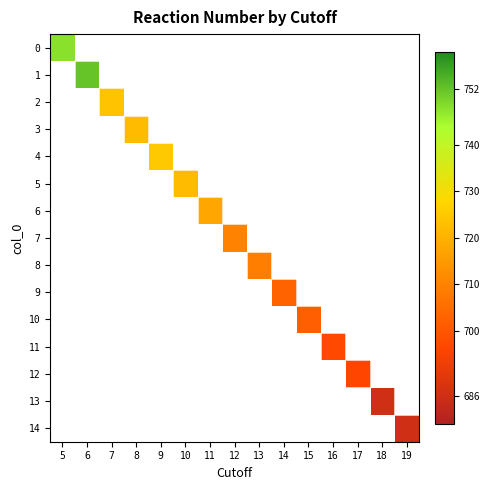

At how many categories does at least one series exceed 731?

2